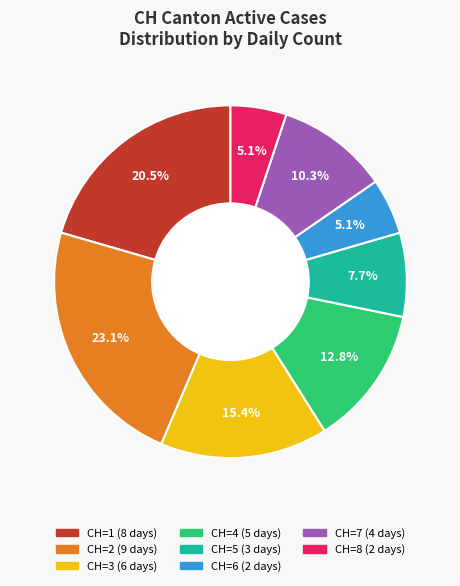

Does any single category account for the majority?

No